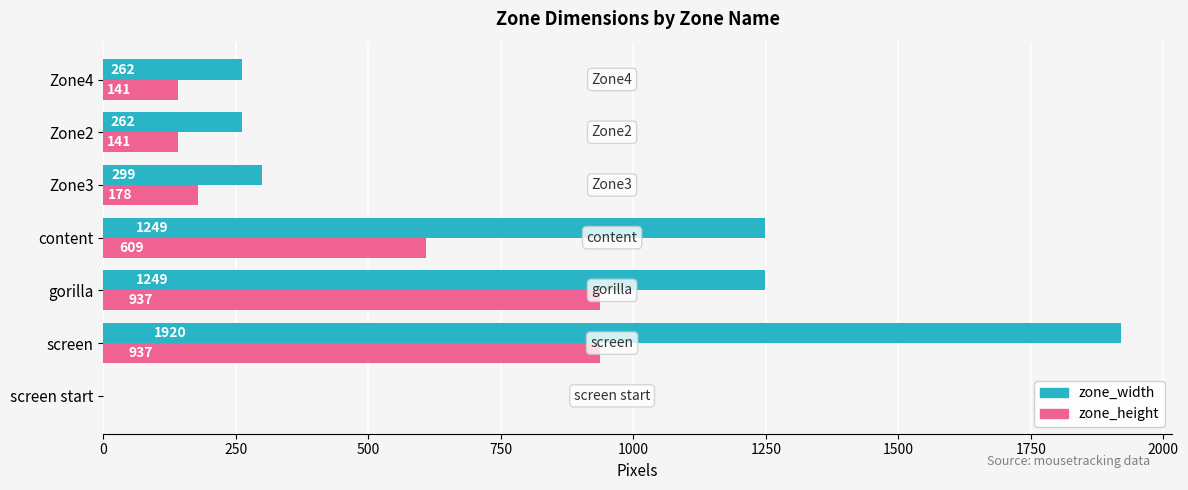

Is the value of zone_width at screen start greater than the value of zone_height at Zone4?

No